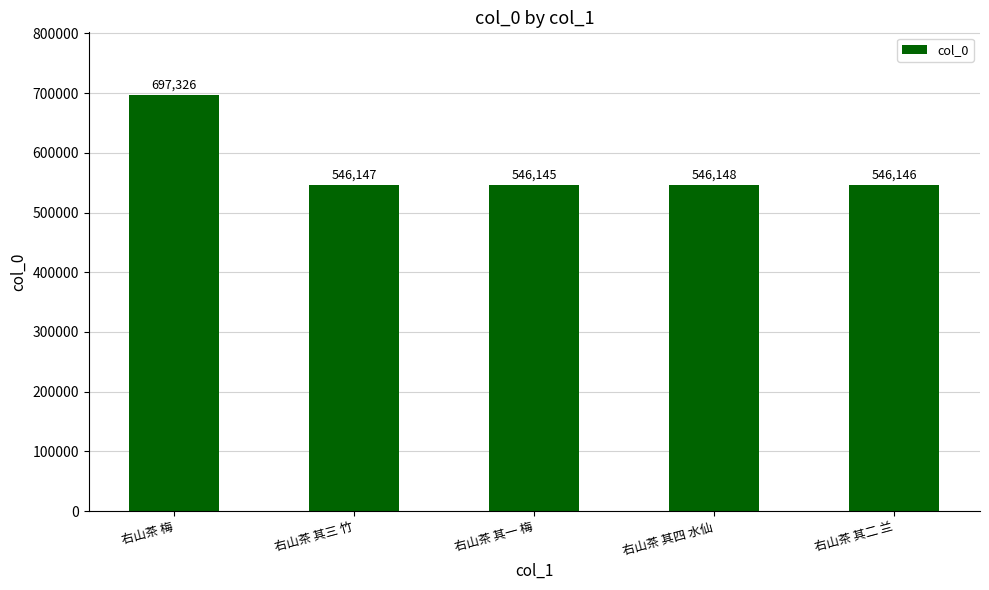

What is the sum of all values?

2881912